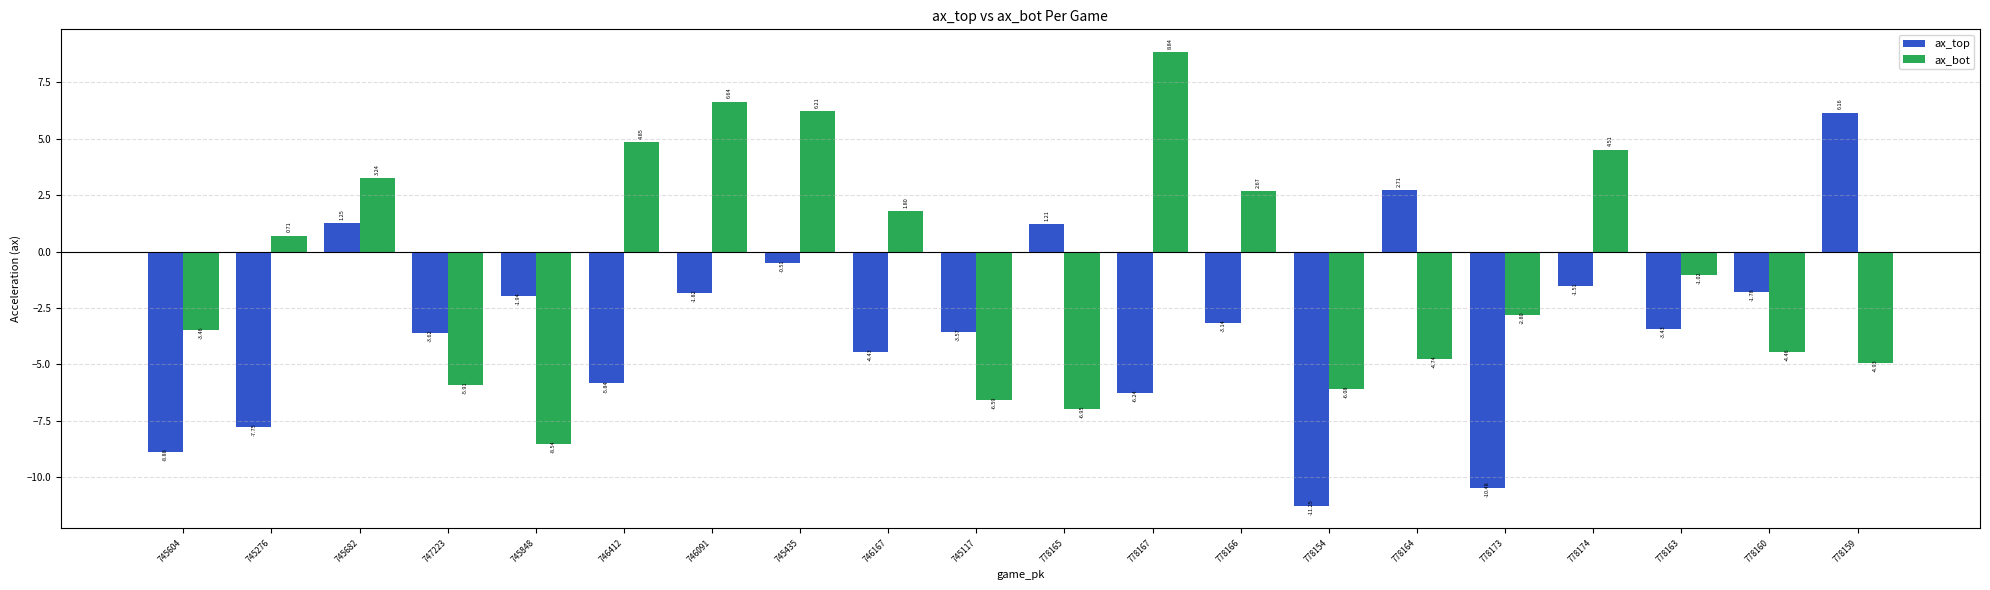

The value of ax_bot at 778174 is 1.7. True or false?

False